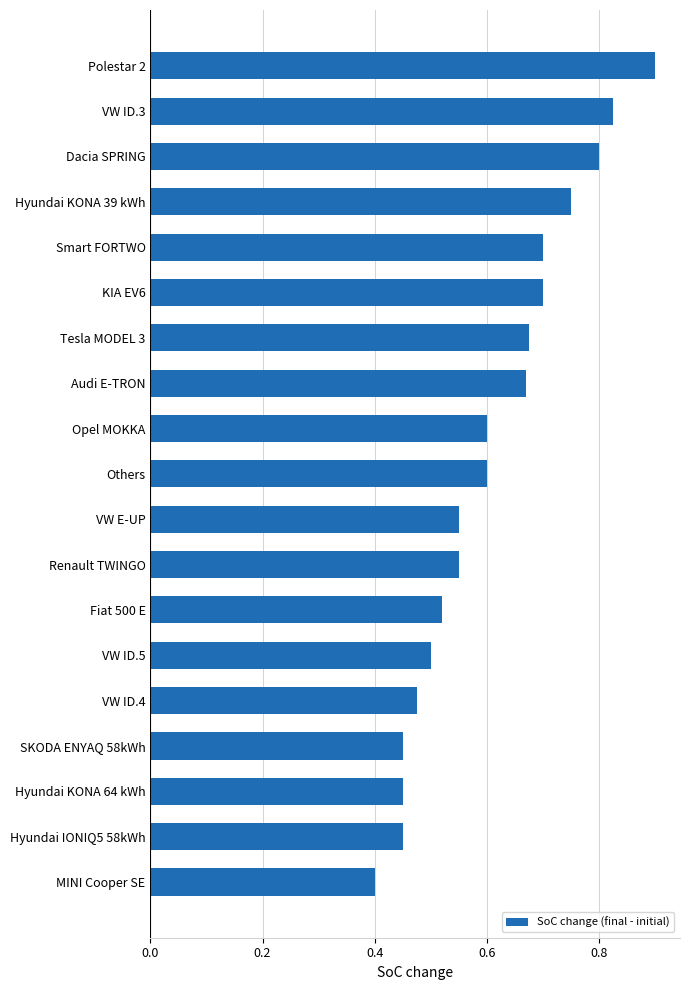

At which category does the chart reach its minimum across all series?

MINI Cooper SE